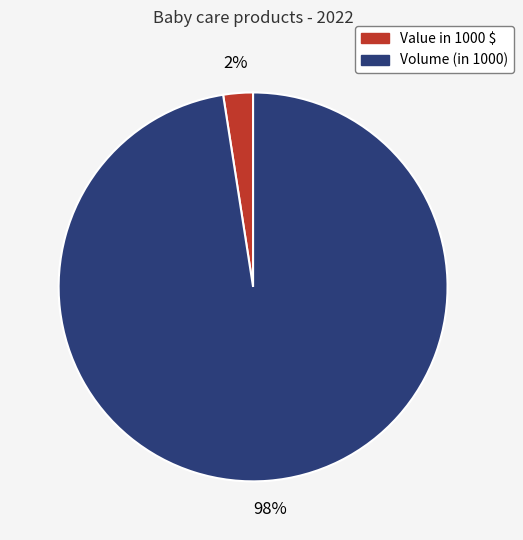

Combined, do Value in 1000 $ and Volume (in 1000) account for over 50%?

Yes